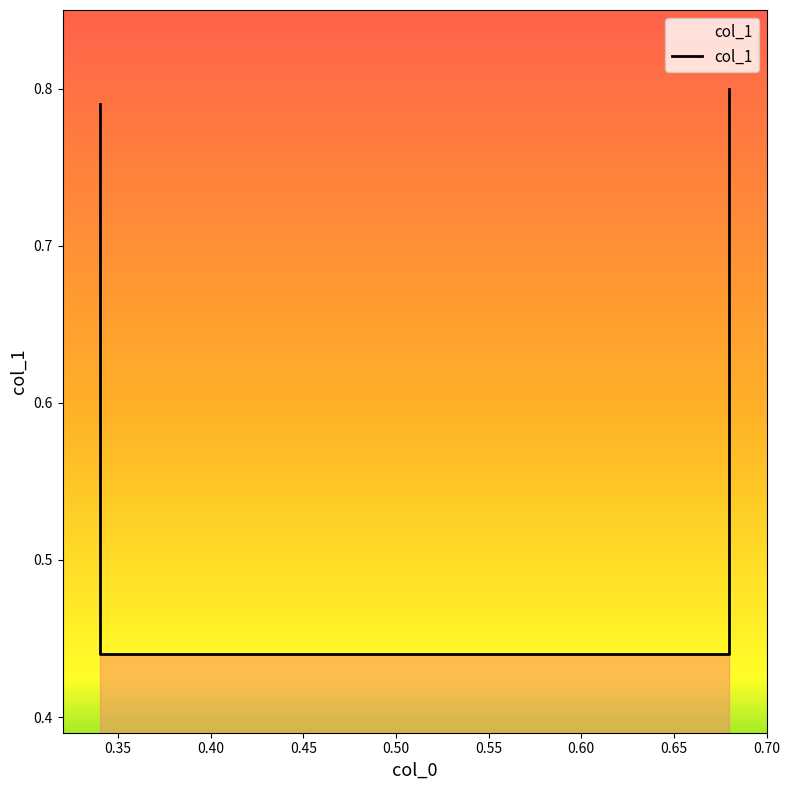

Which label corresponds to the smallest value in the chart?

0.34